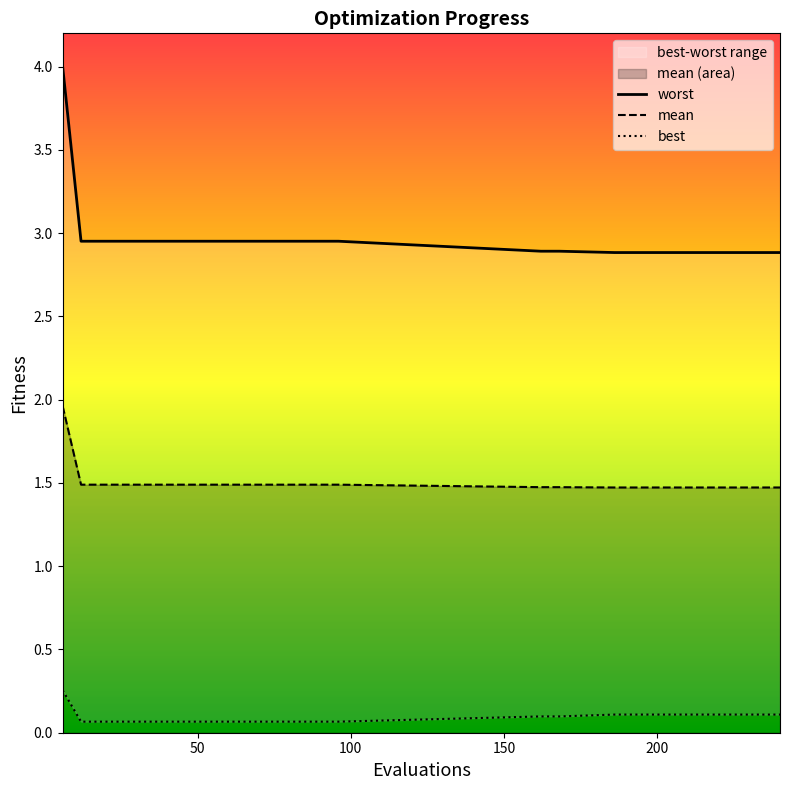

What is the difference between the maximum and minimum values in the best series?

0.2